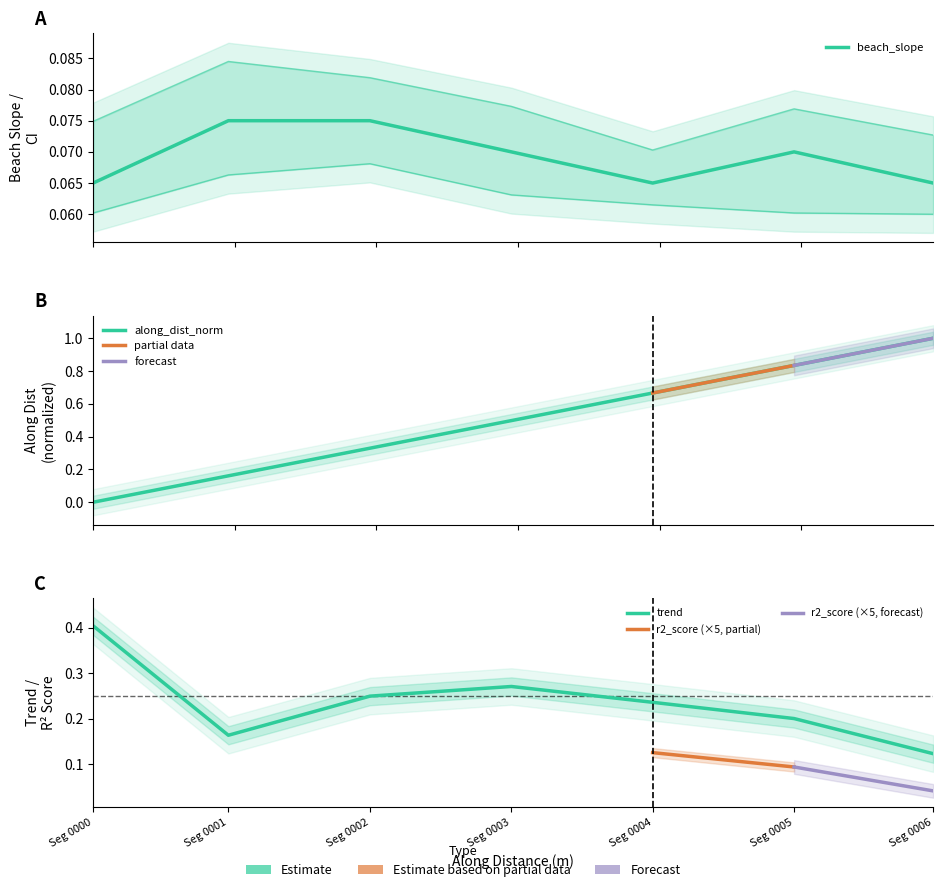

The trend series shows 0.2 at Seg 0000. True or false?

False